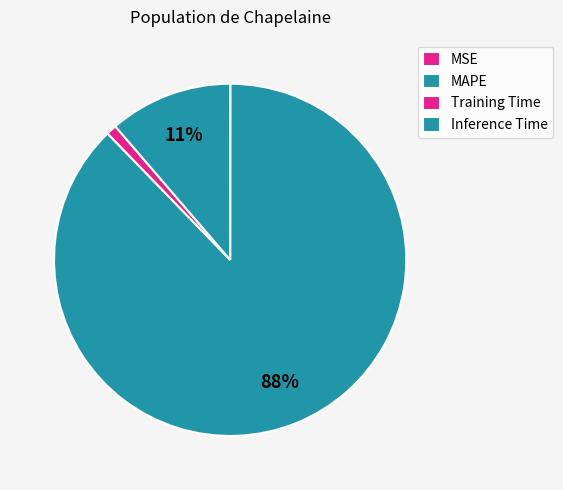

Which slice is the smallest?

MSE